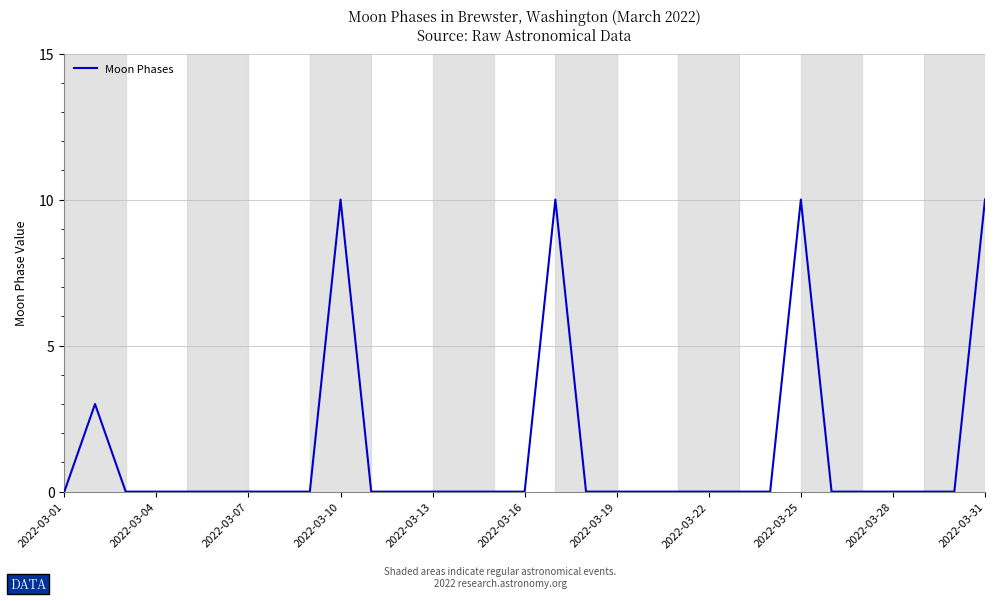

What is the difference between the maximum and minimum values?

10